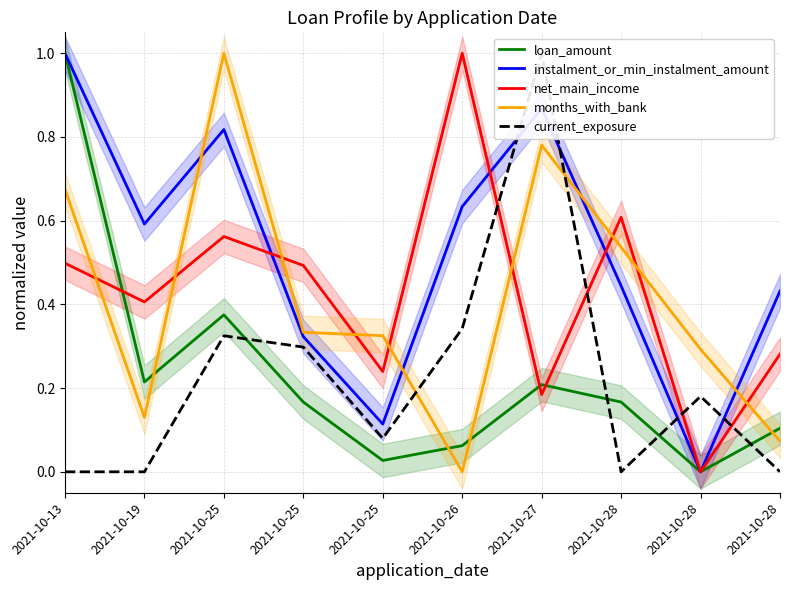

How many times do net_main_income and instalment_or_min_instalment_amount cross each other?

3